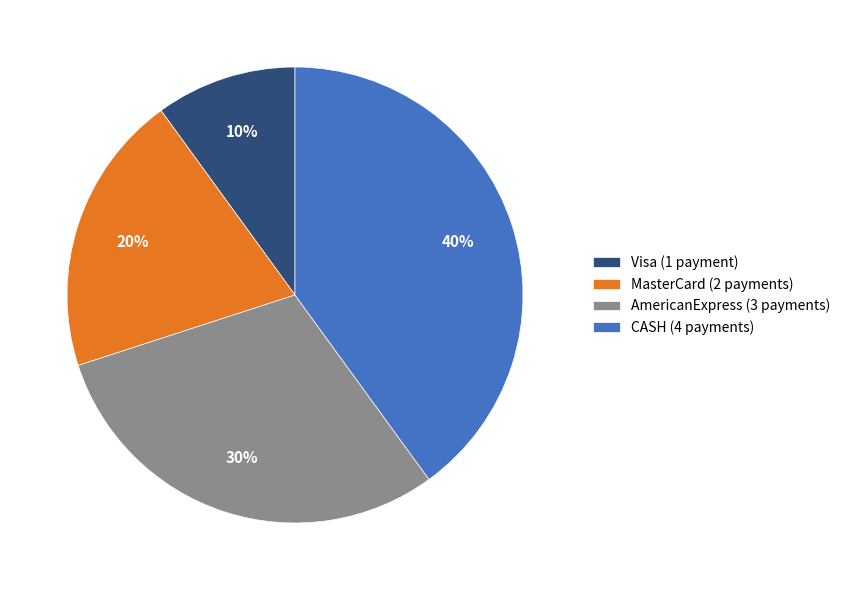

Is it true that MasterCard is 20% of the pie?

True